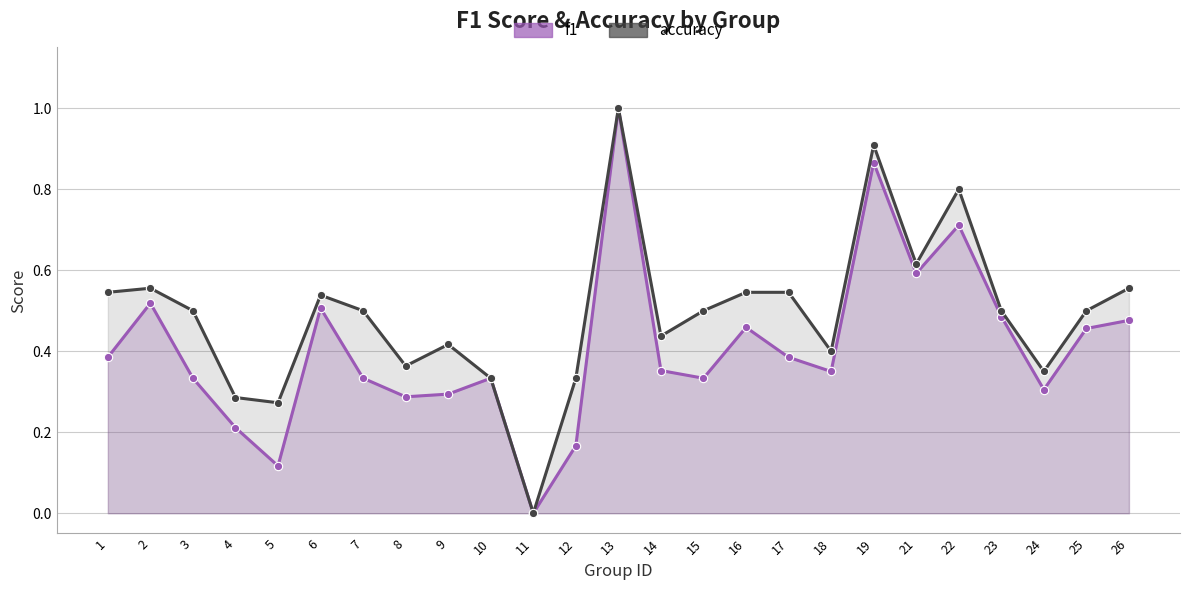

What is the value of the f1 point at the 19th from the left?

0.9